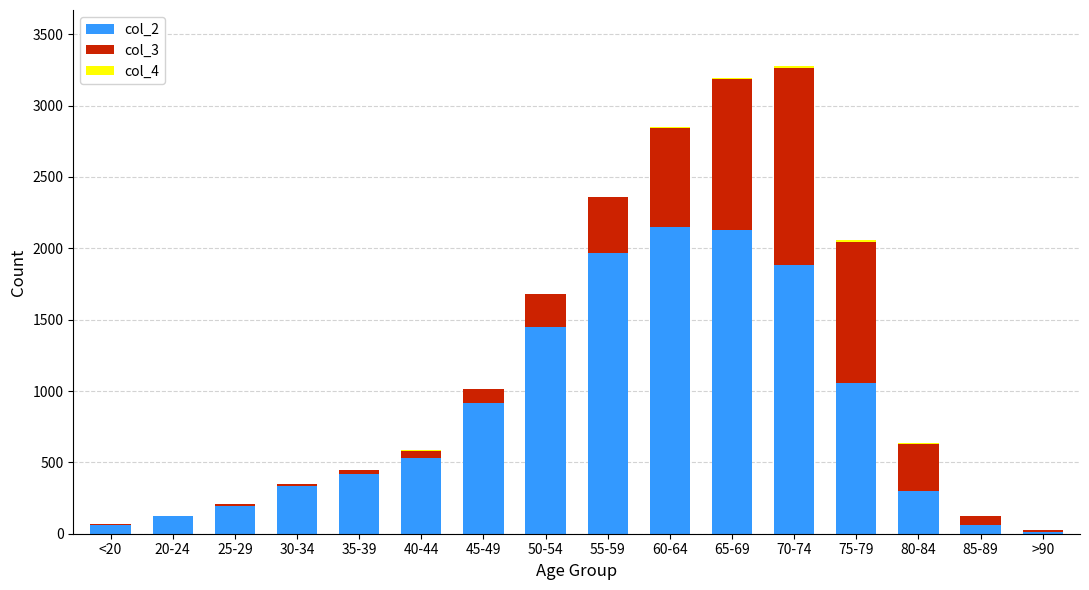

What is the sum of all col_2 values?

13581